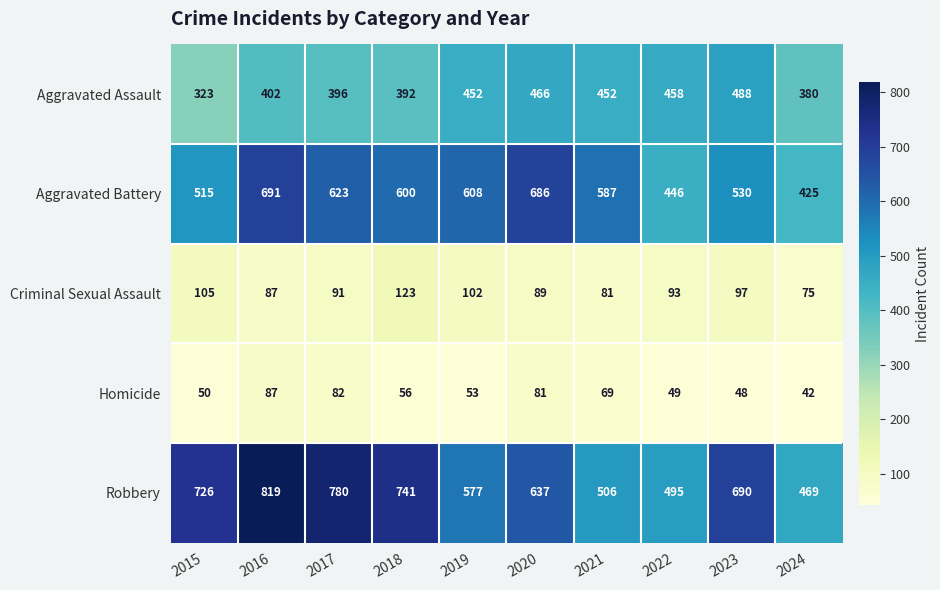

List the series in order of their peak value, highest first.

Robbery, Aggravated Battery, Aggravated Assault, Criminal Sexual Assault, Homicide